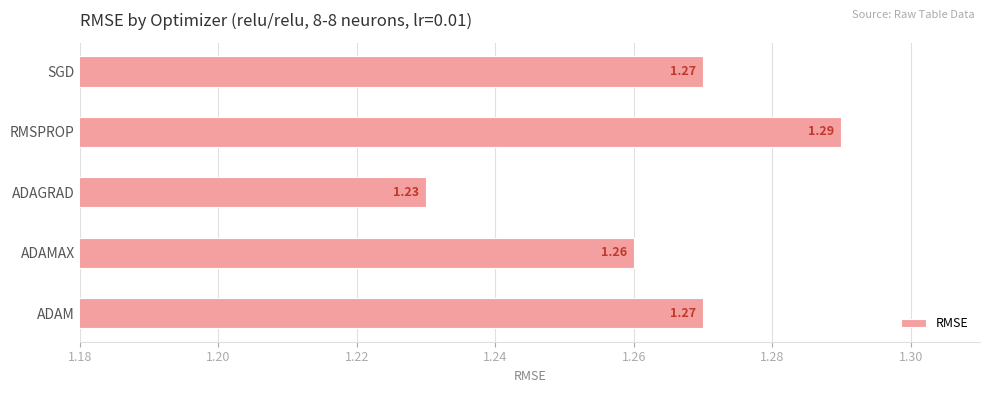

Does the chart contain stacked bars?

No